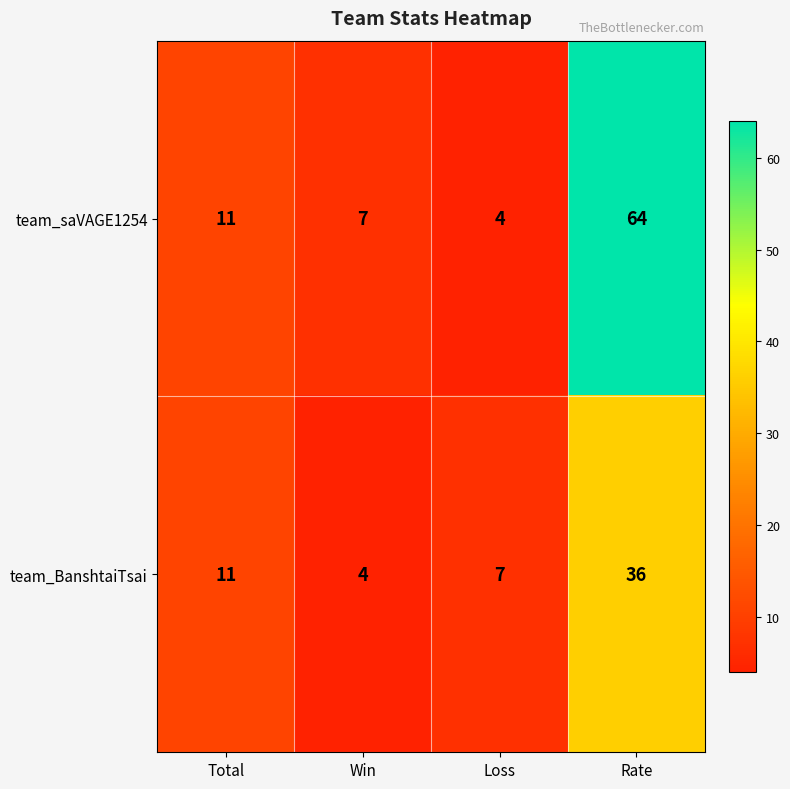

Reading right to left, list all the values displayed in this chart.

team_saVAGE1254: Rate=64	Loss=4	Win=7	Total=11
team_BanshtaiTsai: Rate=36	Loss=7	Win=4	Total=11